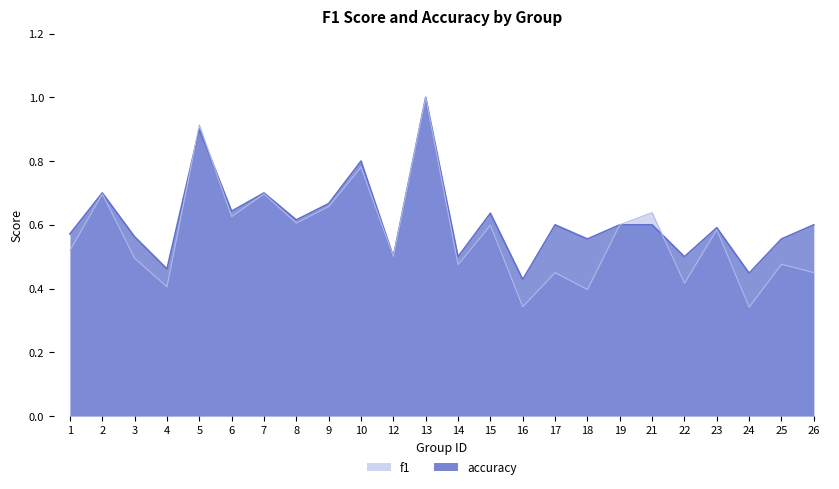

What are all the series names shown in the legend?

f1, accuracy